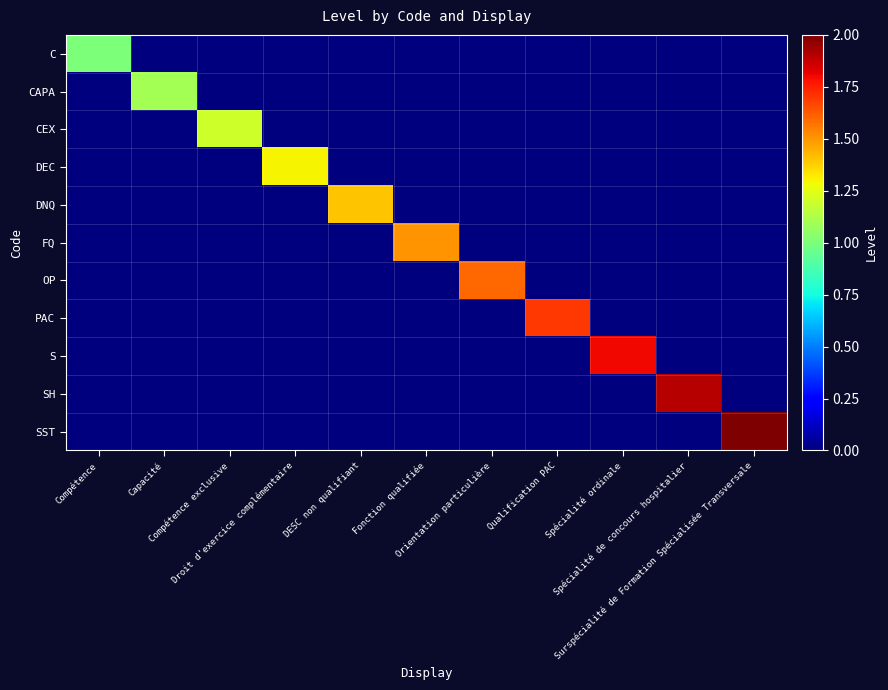

List the series in order of their peak value, lowest first.

C, CAPA, CEX, DEC, DNQ, FQ, OP, PAC, S, SH, SST